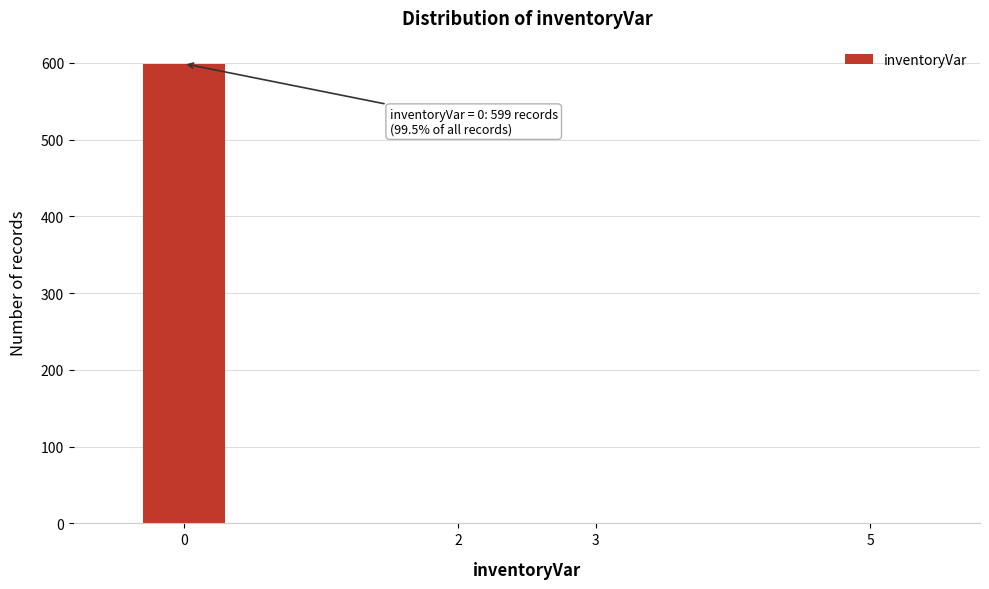

Reading left to right, transcribe all the data shown in this chart.

0=599	2=1	3=1	5=1